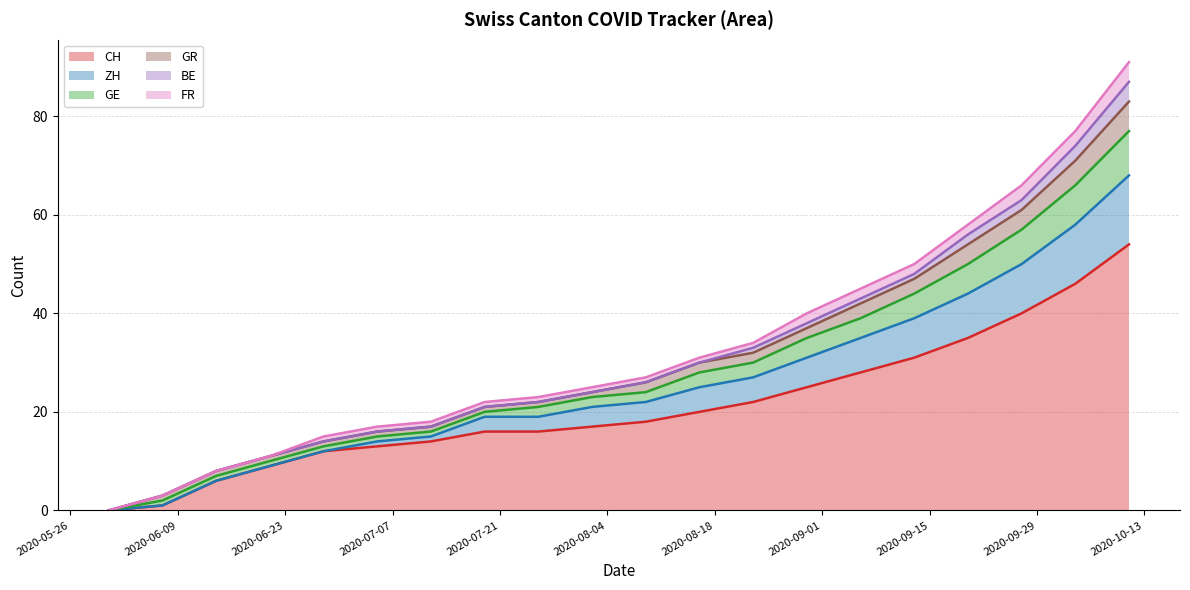

What is the label of the 6th point from the right?

2020-09-06